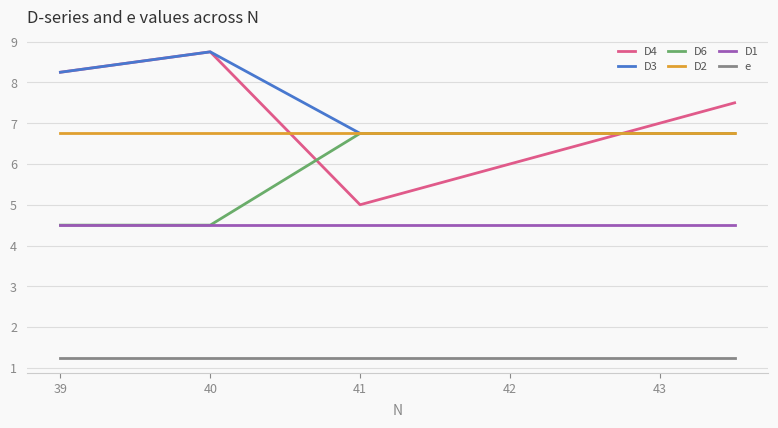

In D4, how many points are lower than both neighbors (excluding endpoints)?

1